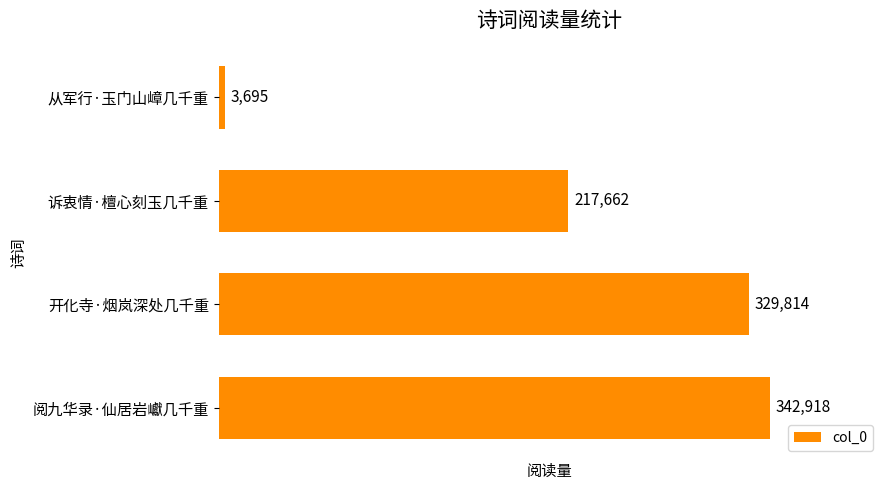

At which category does the chart reach its minimum across all series?

从军行·玉门山嶂几千重